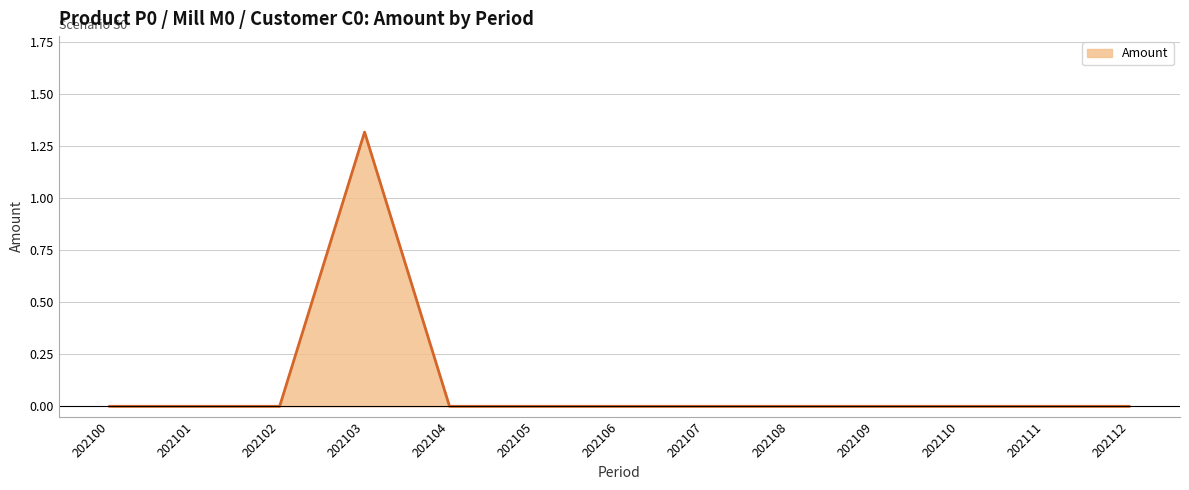

How many lines are shown in the chart?

1